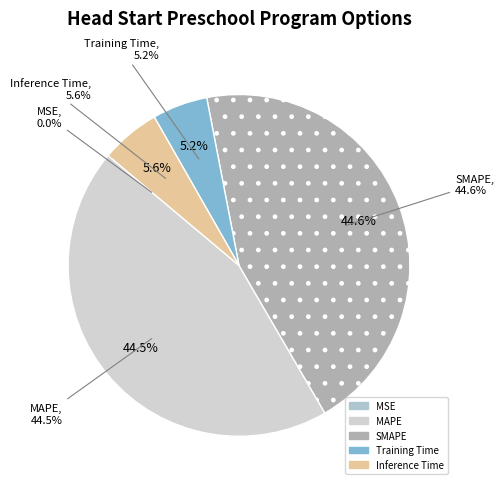

What percentage is the Inference Time slice, to the nearest percent?

6%